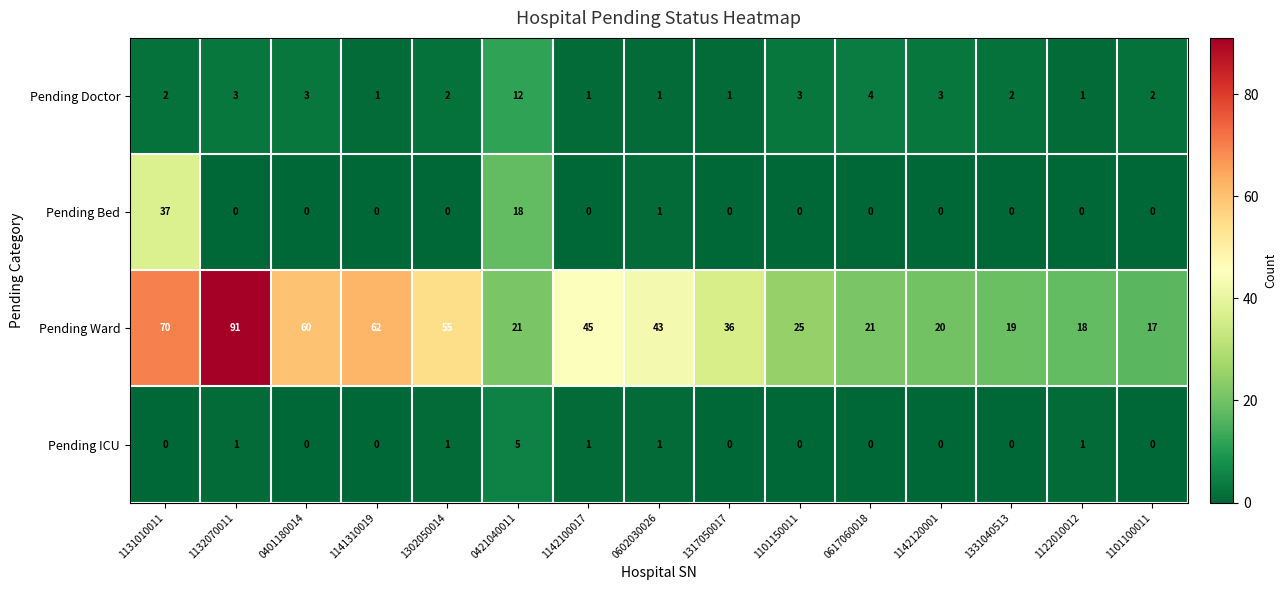

Which series has the widest spread of values?

Pending Ward